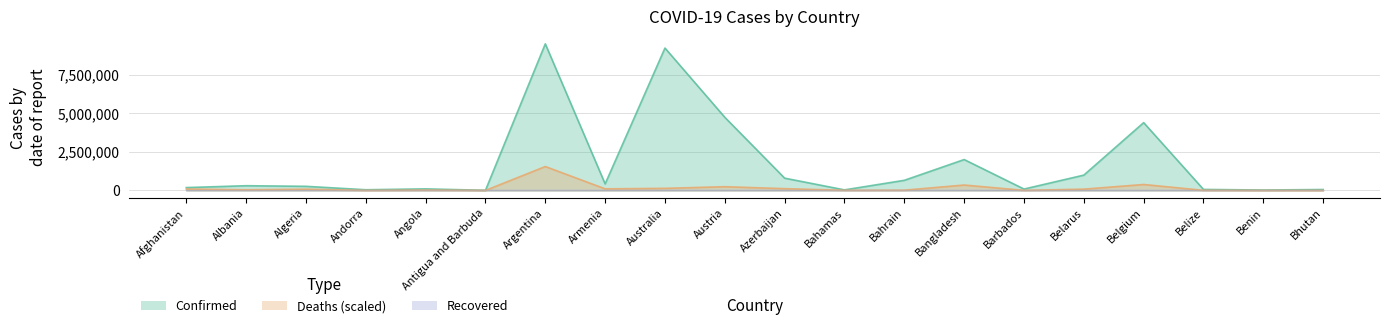

The Confirmed series shows 45326 at Andorra. True or false?

True